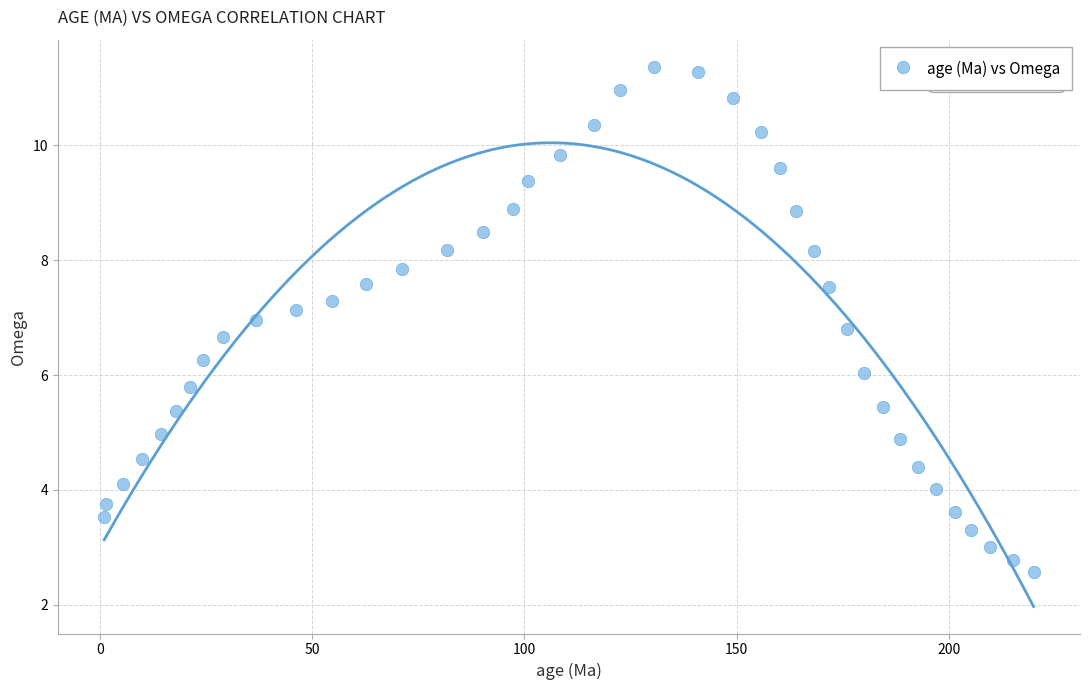

What is the range of Y values (max minus min)?

8.8